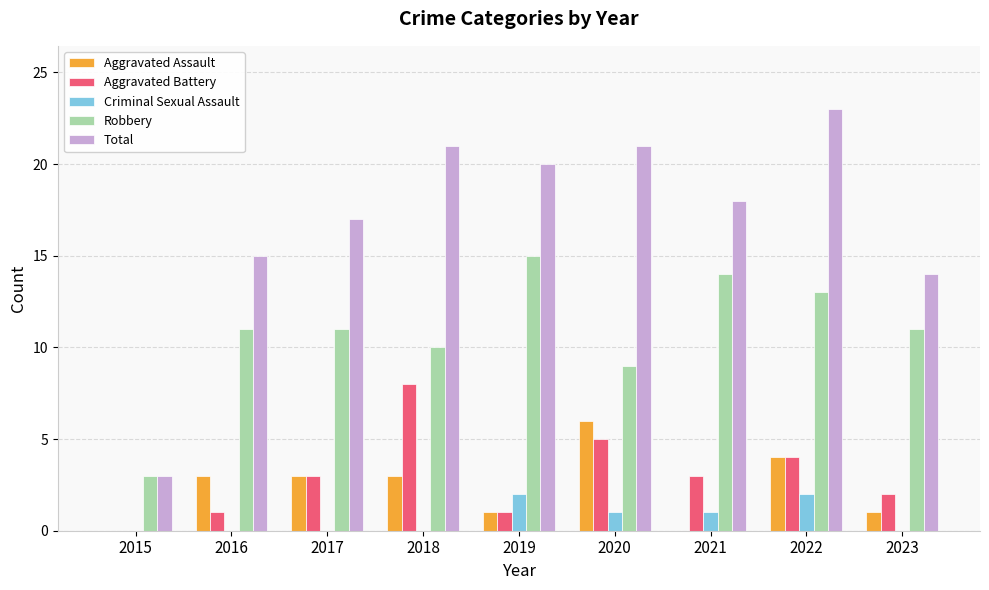

What is the spread (max minus min) of values at 2021?

18